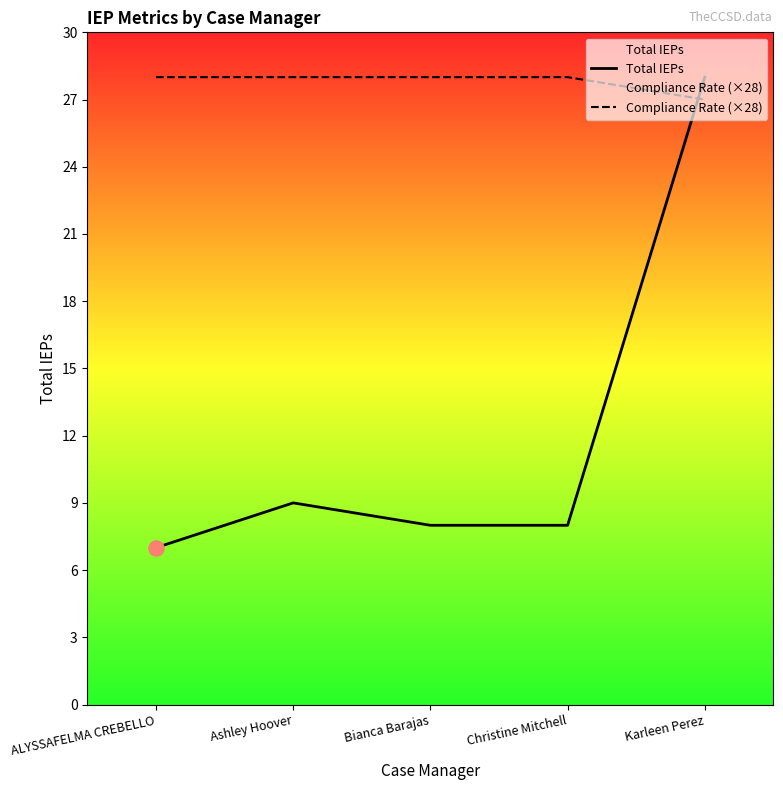

At which category is the sum across all series the highest?

Karleen Perez